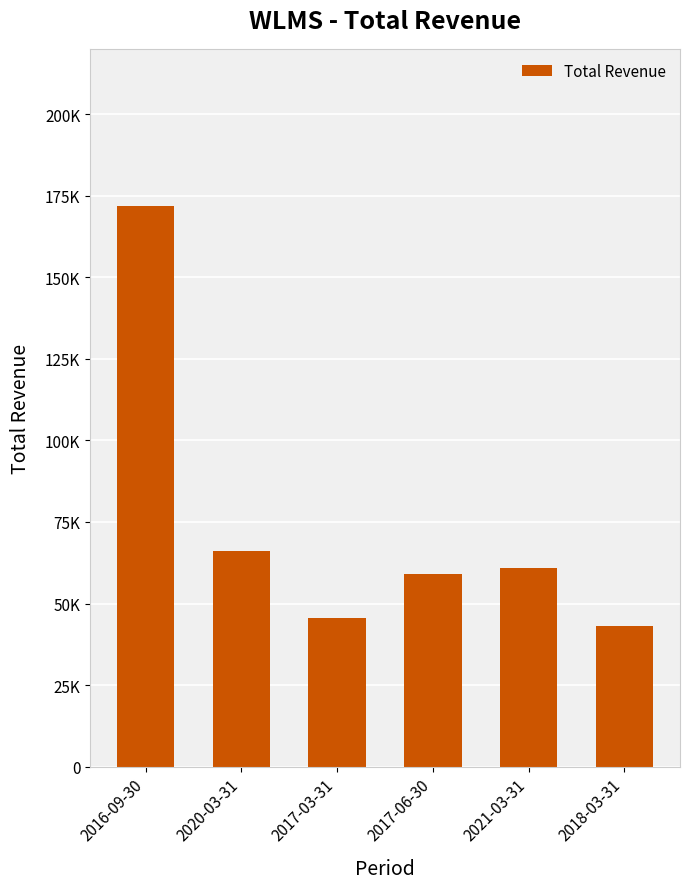

Rank the categories by value from lowest to highest.

2018-03-31, 2017-03-31, 2017-06-30, 2021-03-31, 2020-03-31, 2016-09-30